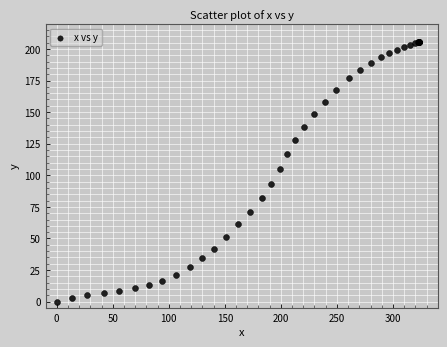

What Y value in the scatter plot is closest to 102?

105.1